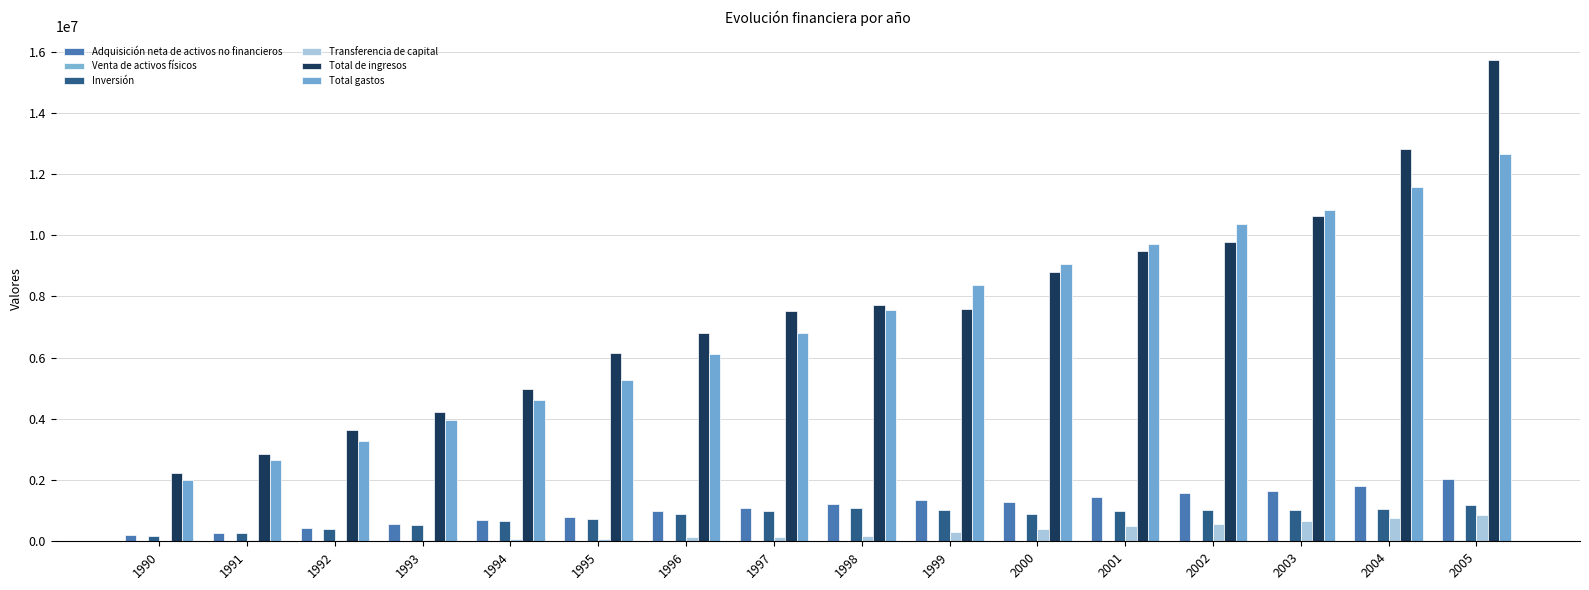

Is it true that Adquisición neta de activos no financieros equals 551934 at 1993?

True